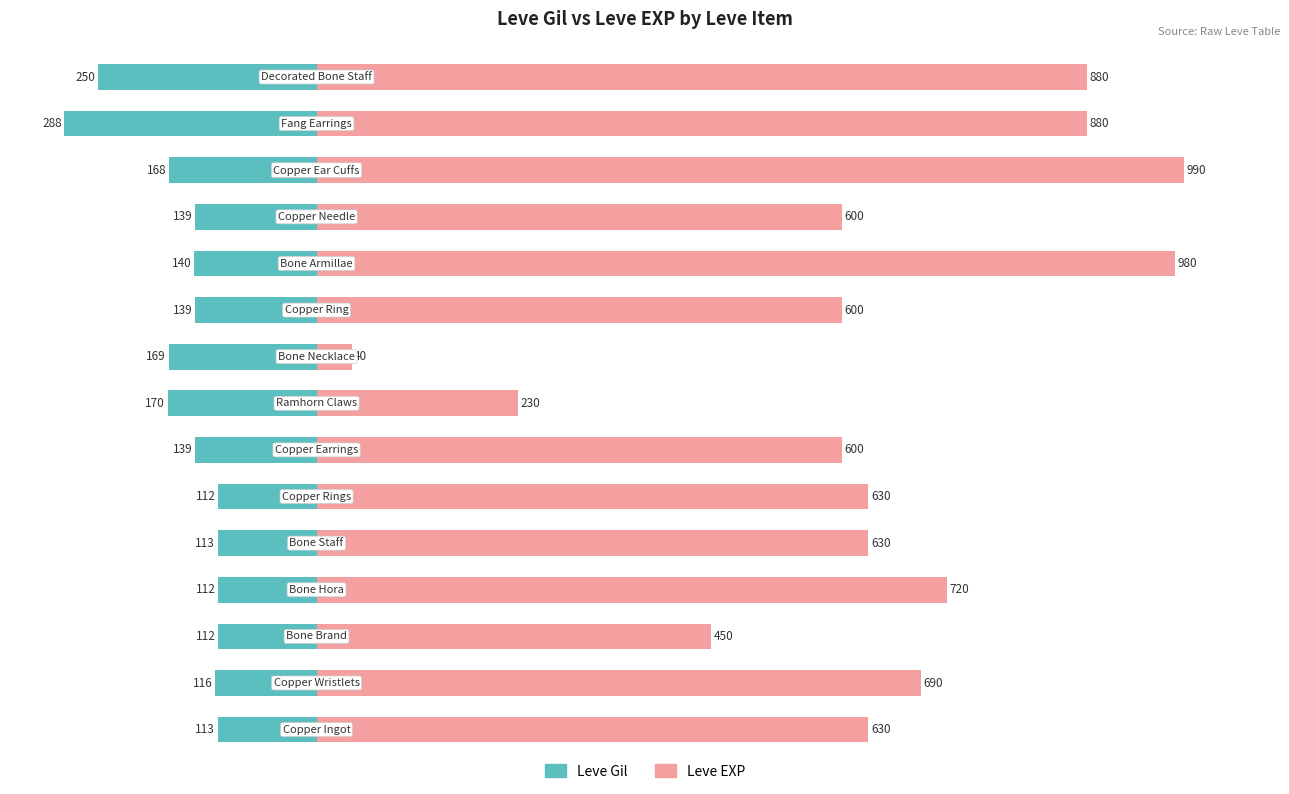

The Leve EXP series shows 40 at 8. True or false?

True